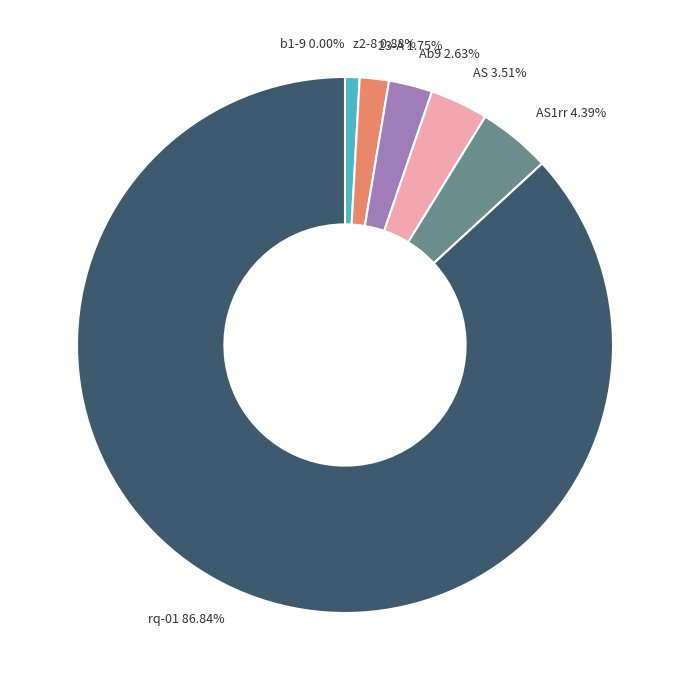

To the nearest percent, what is the combined percentage of AS and b1-9?

4%